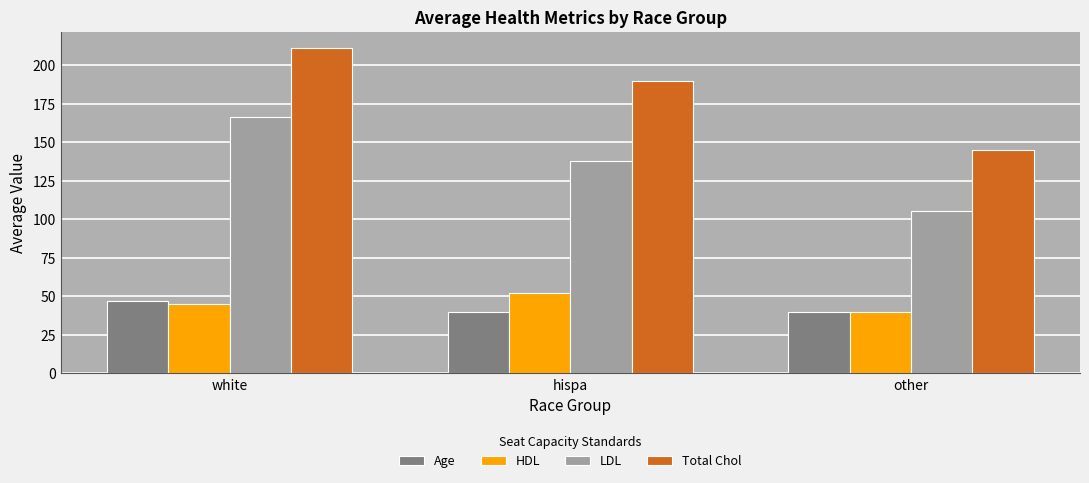

The value of Total Chol at hispa is 189.7. True or false?

True